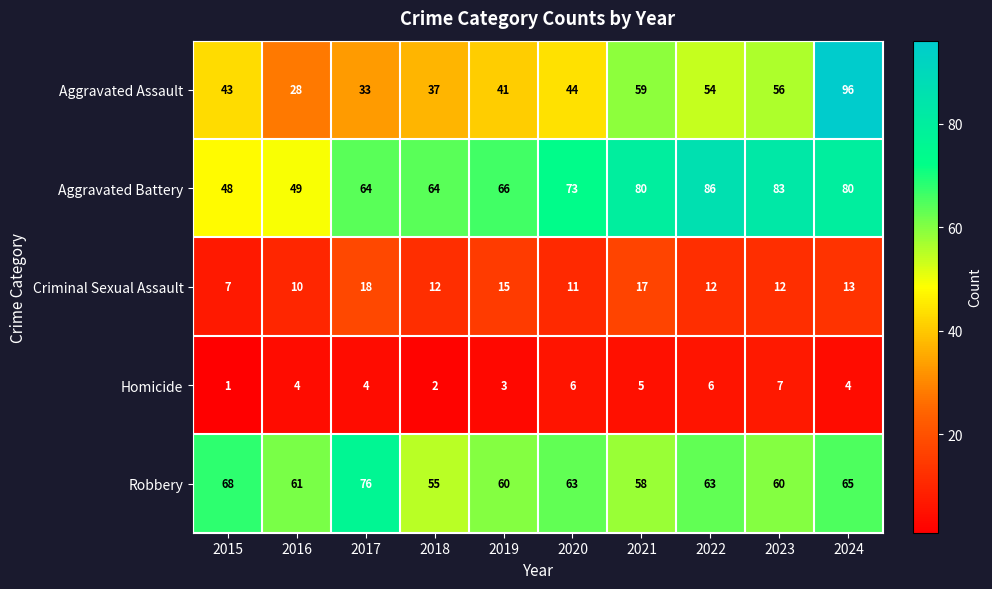

Rank the series by their maximum value, from highest to lowest.

Aggravated Assault, Aggravated Battery, Robbery, Criminal Sexual Assault, Homicide